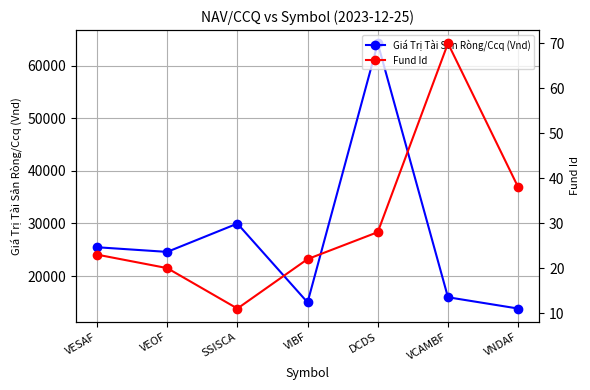

The Fund Id series shows 11.0 at SSISCA. True or false?

True